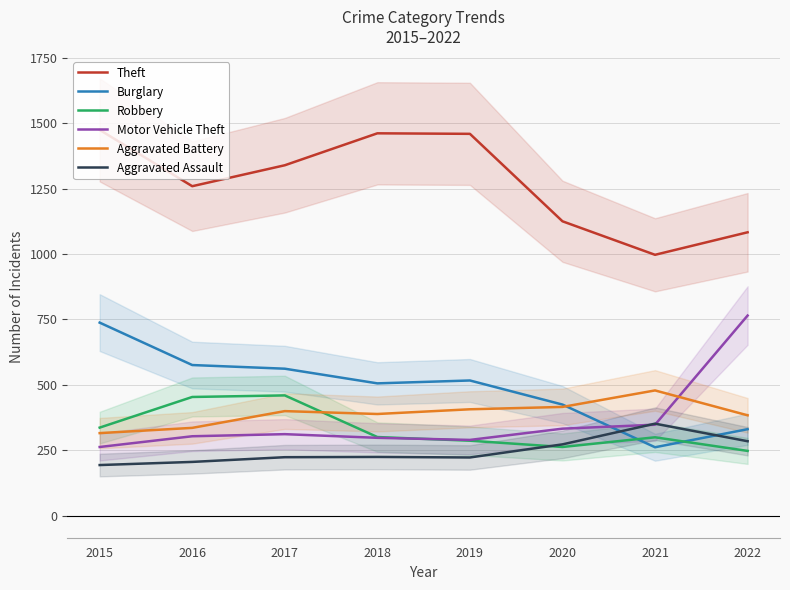

What is the minimum value for Aggravated Assault?

194